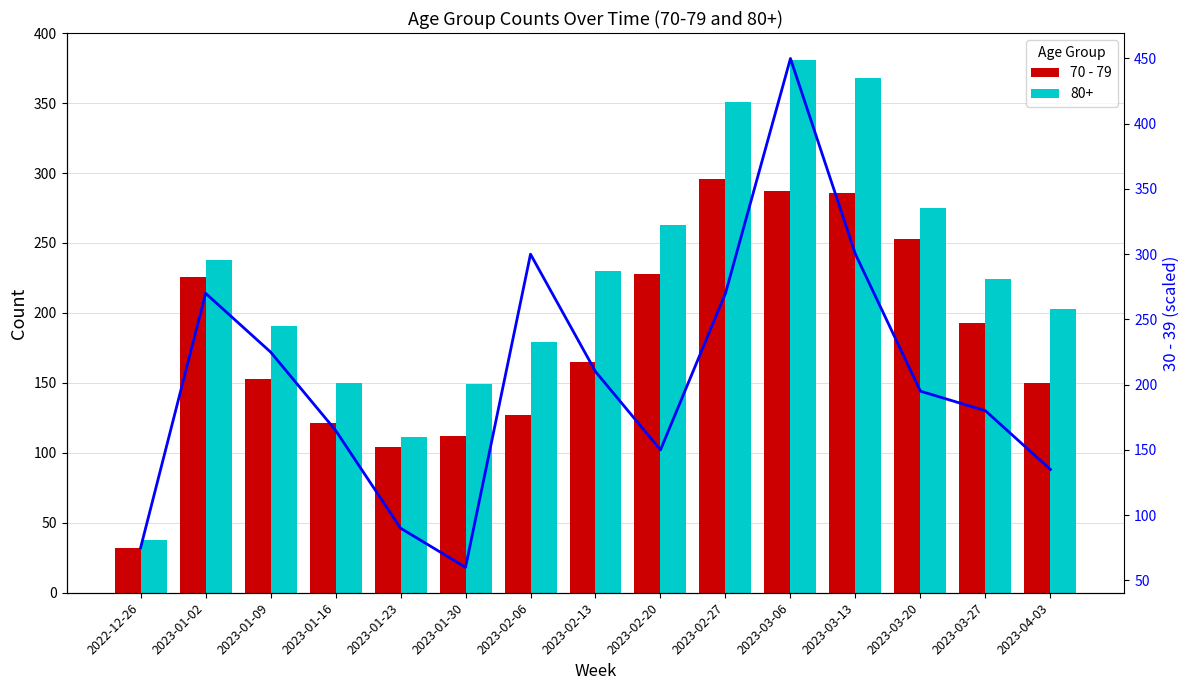

What is the difference between the 70 - 79 values at 2023-02-06 and 2023-01-02?

99